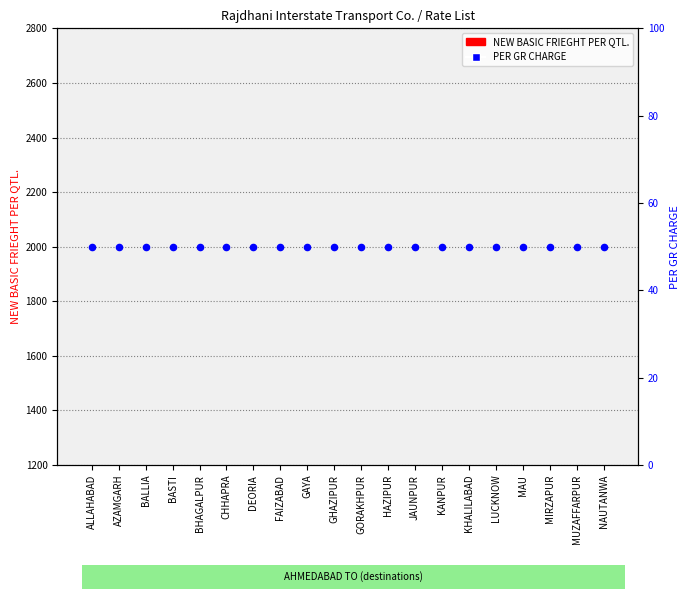

At how many categories does at least one series exceed 371?

20